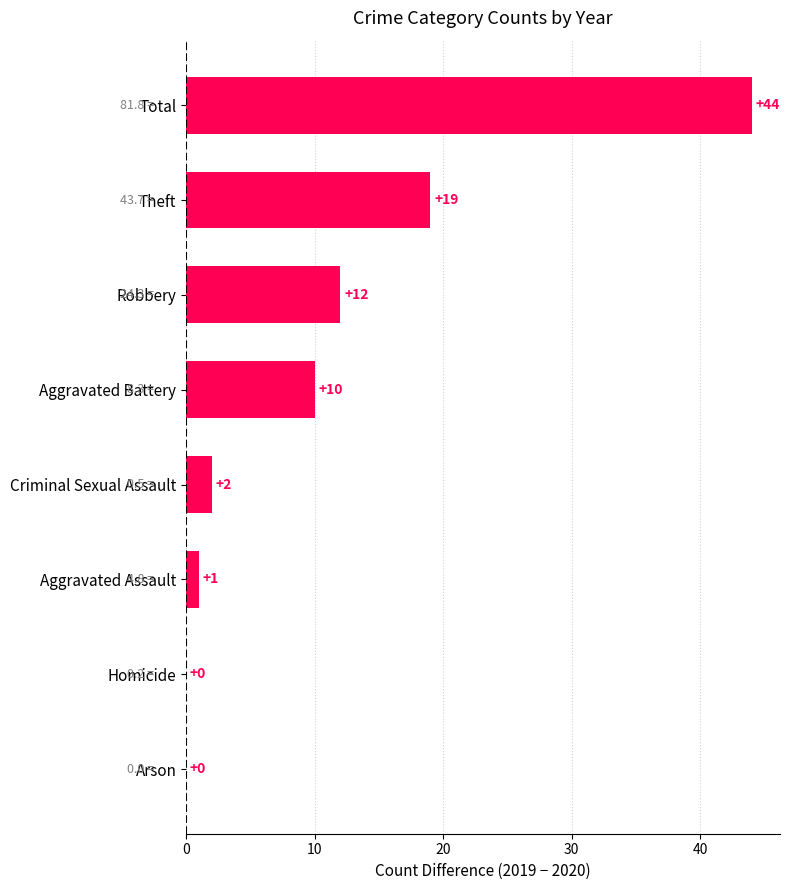

What is the average value?

11